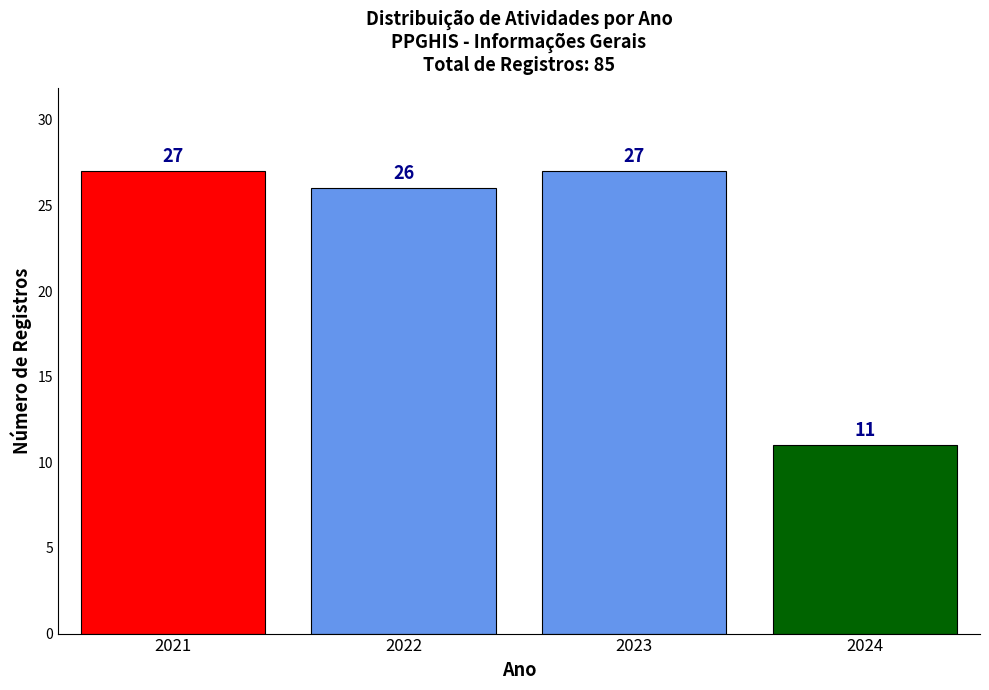

Reading right to left, what are all the values shown in this chart?

11	27	26	27